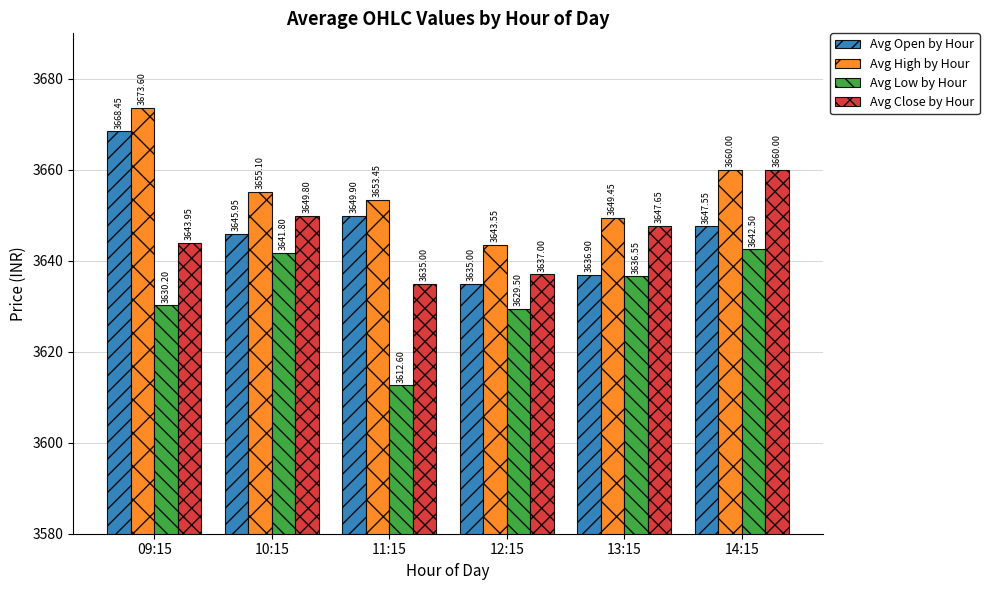

What are all the series names shown in the legend?

Avg Open by Hour, Avg High by Hour, Avg Low by Hour, Avg Close by Hour